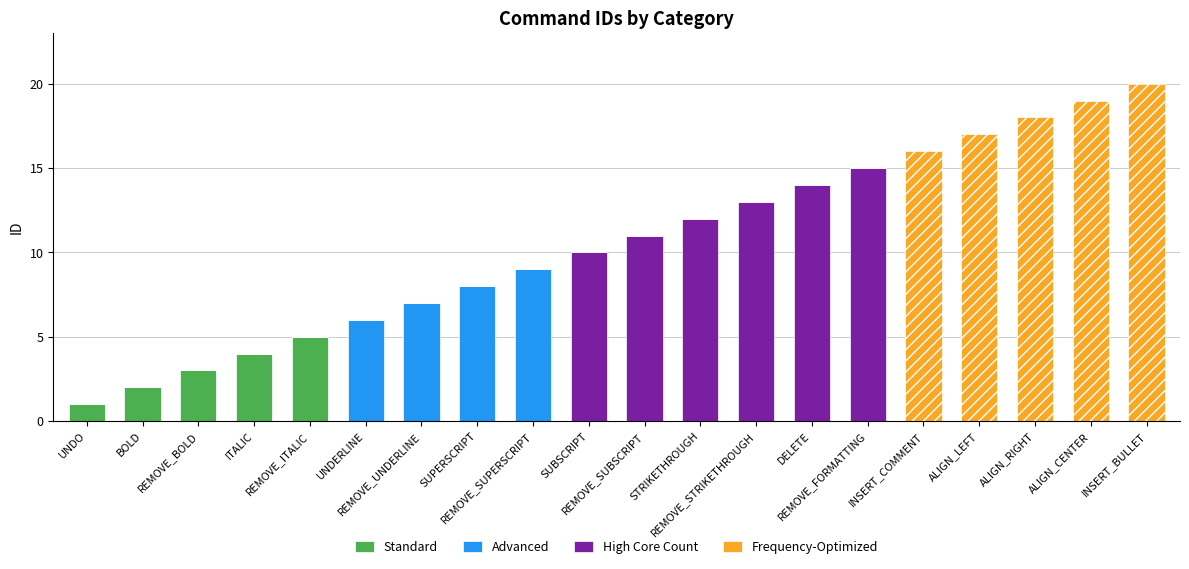

What is the highest value of the Standard series?

5